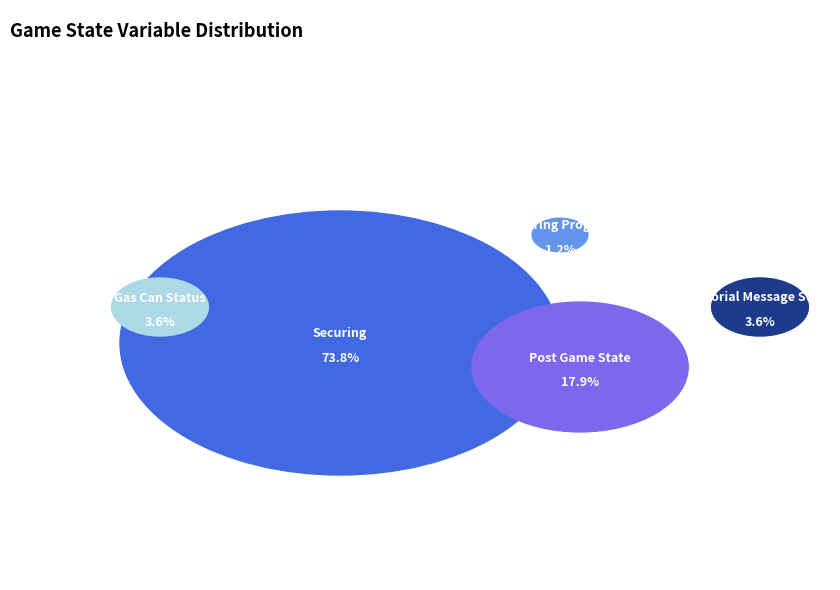

To the nearest percent, what is the difference between the largest and smallest slice percentages?

73%